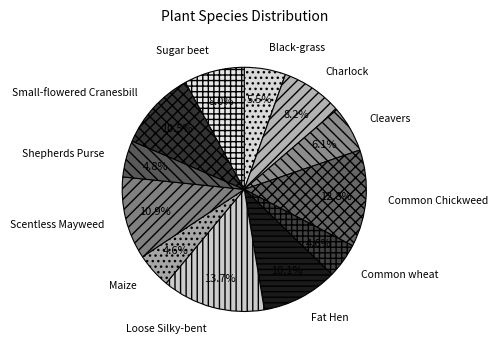

Which slice is the largest?

Loose Silky-bent